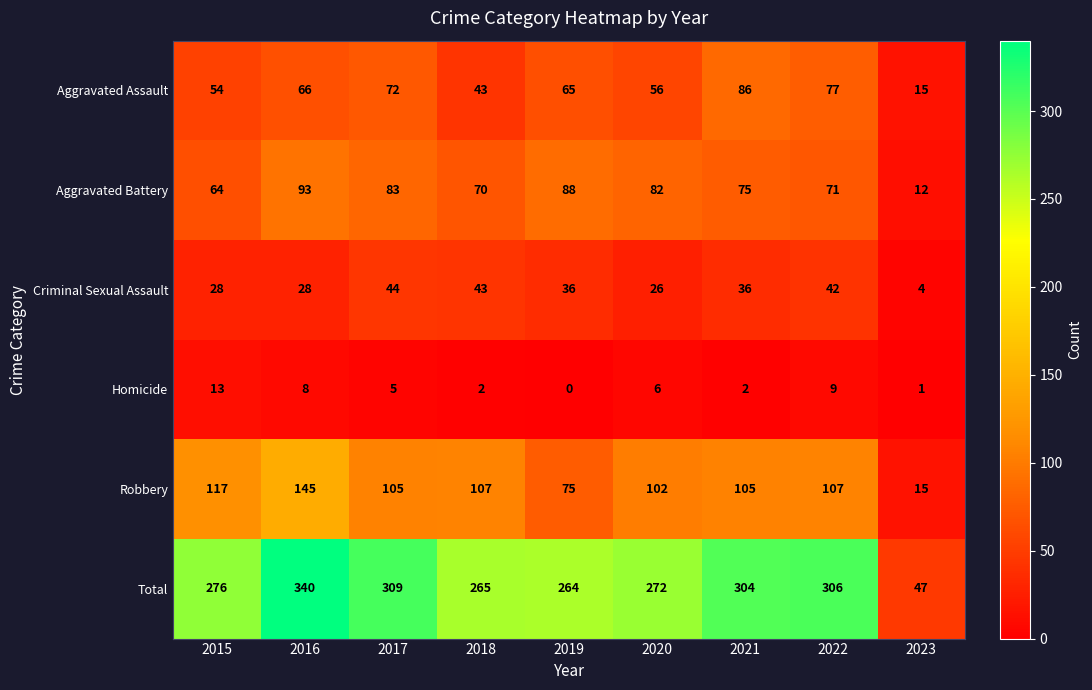

Which category has the highest value across all series?

2016